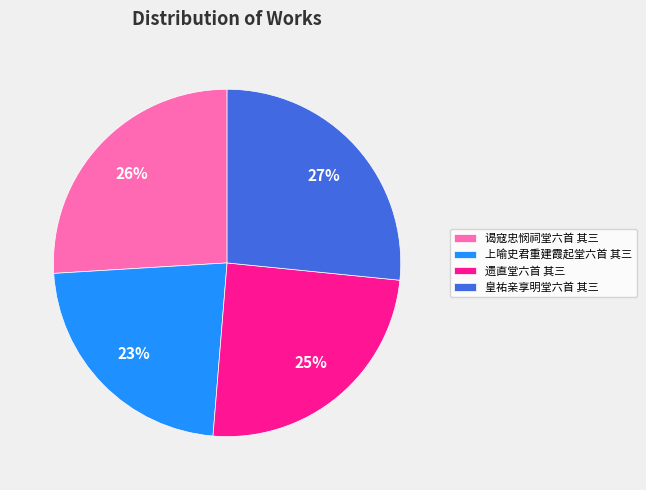

To the nearest percent, what is the average slice percentage?

25%